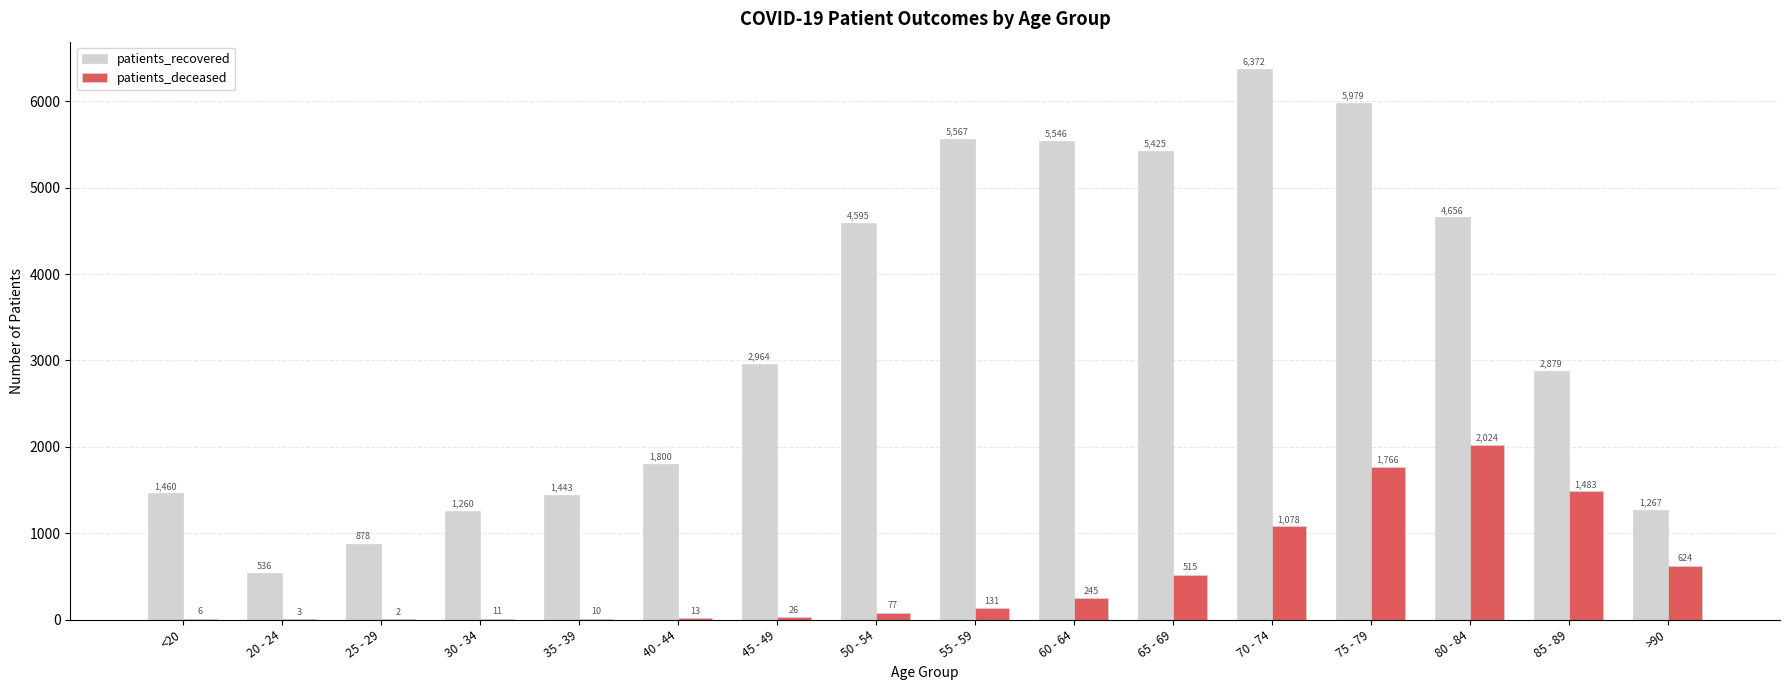

Read the patients_recovered value at 45 - 49.

2964